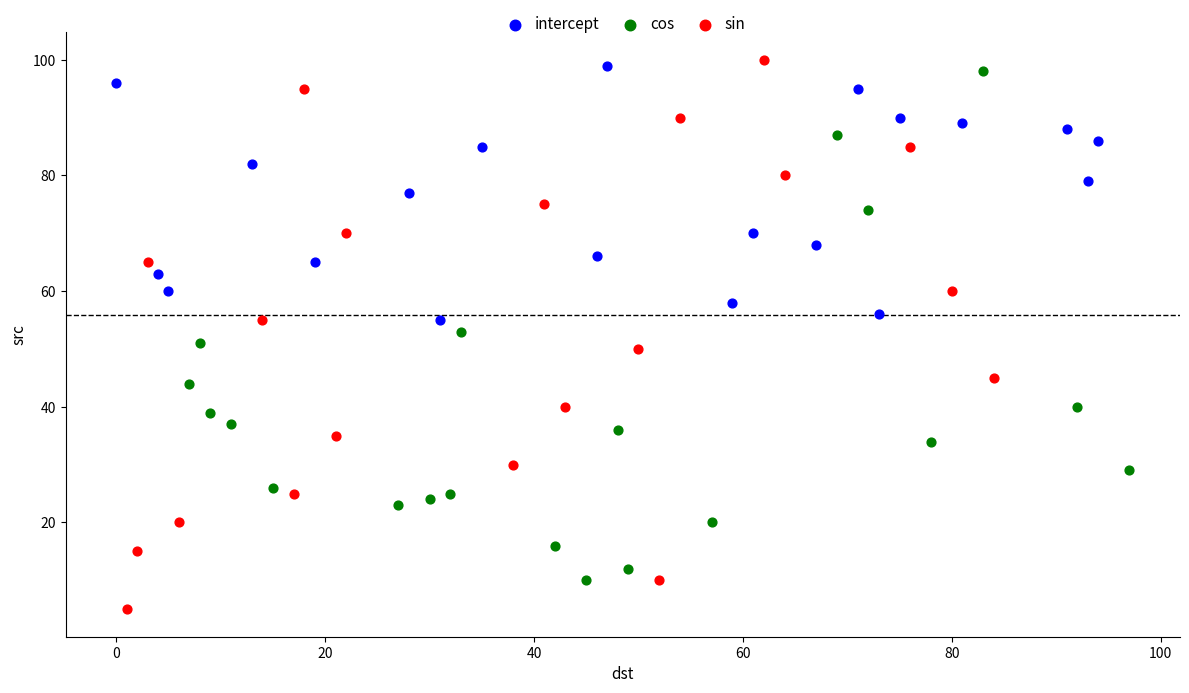

What are all the series names shown in the legend?

intercept, cos, sin